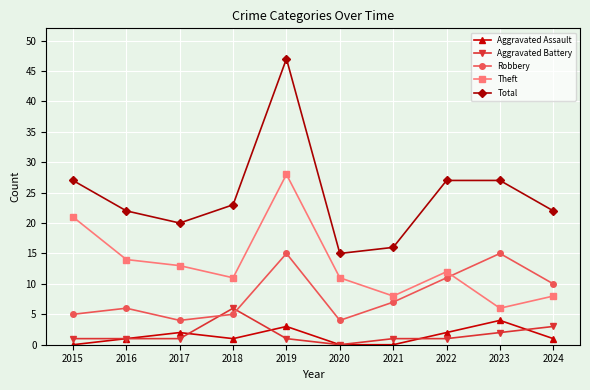

At which label is Theft closest to 17?

2016